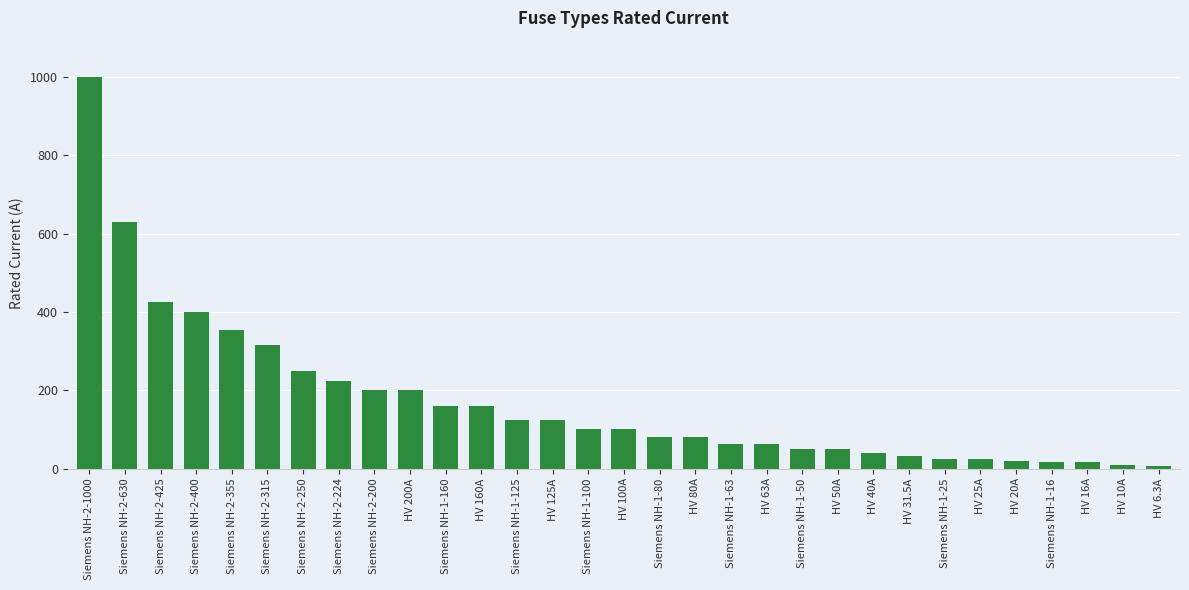

What is the ratio of the value at HV 125A to the value at Siemens NH-1-80?

1.6